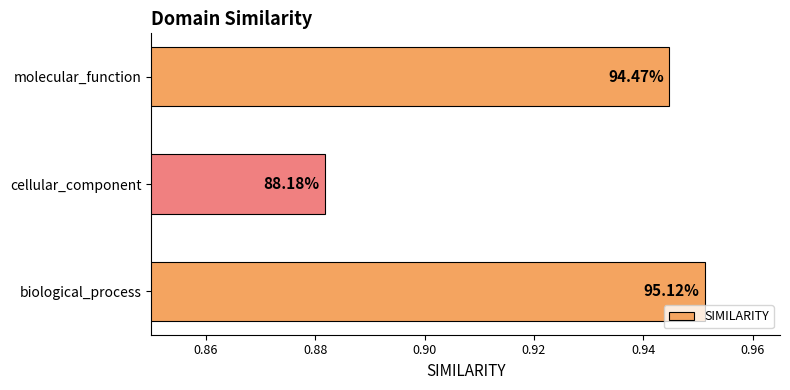

Are the bars horizontal?

Yes